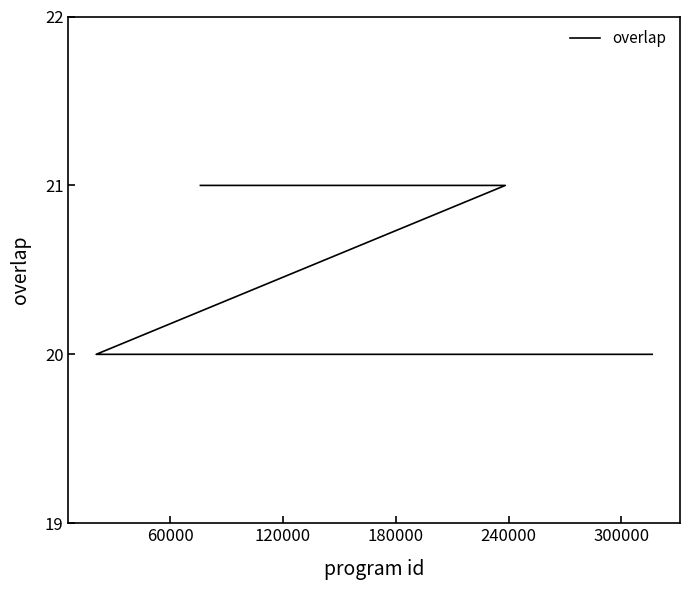

How many lines are shown in the chart?

1